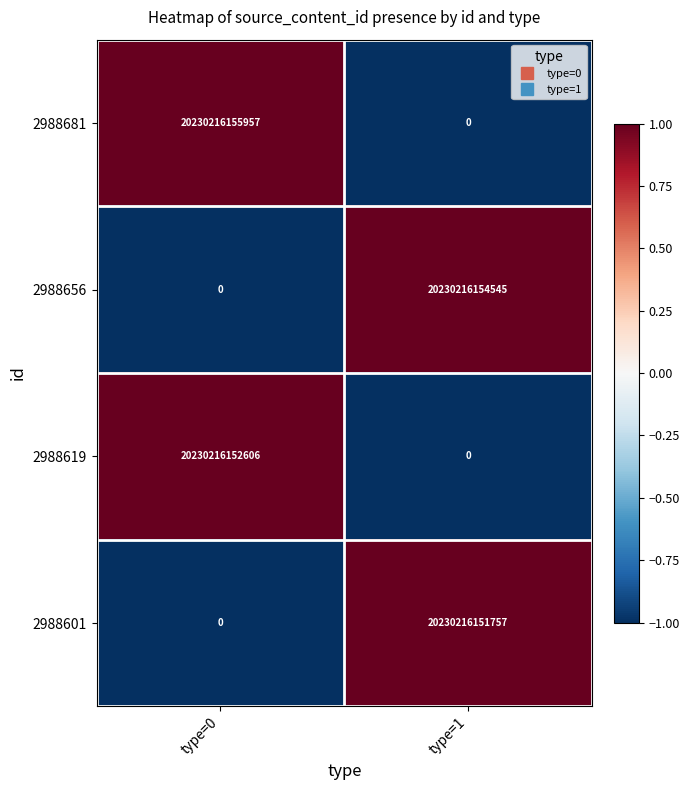

What is the spread (max minus min) of values at type=1?

20230216154545